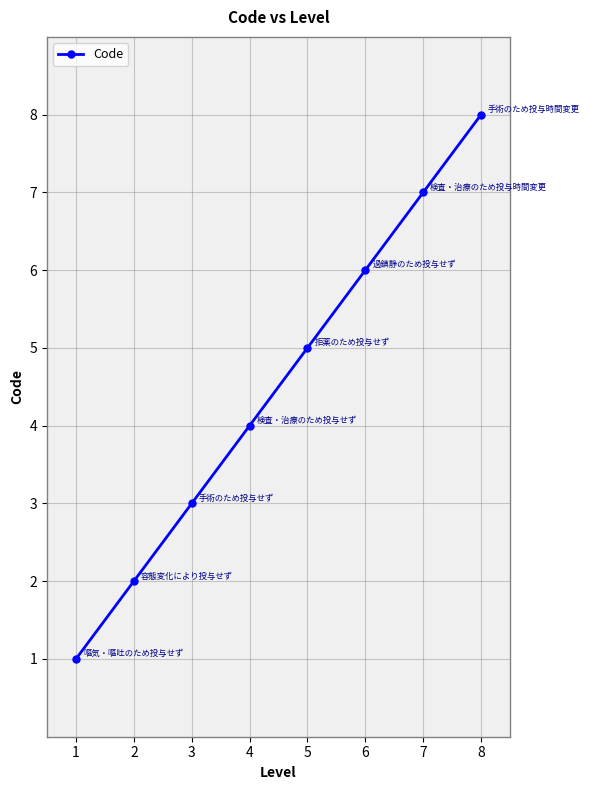

Is this an area chart (filled region under the line)?

No